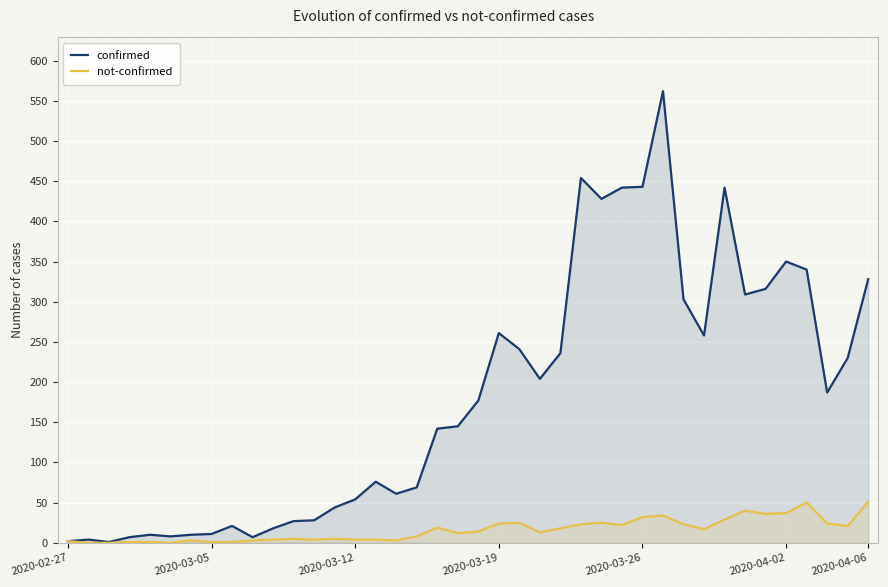

Rank the series by their maximum value, from lowest to highest.

not-confirmed, confirmed